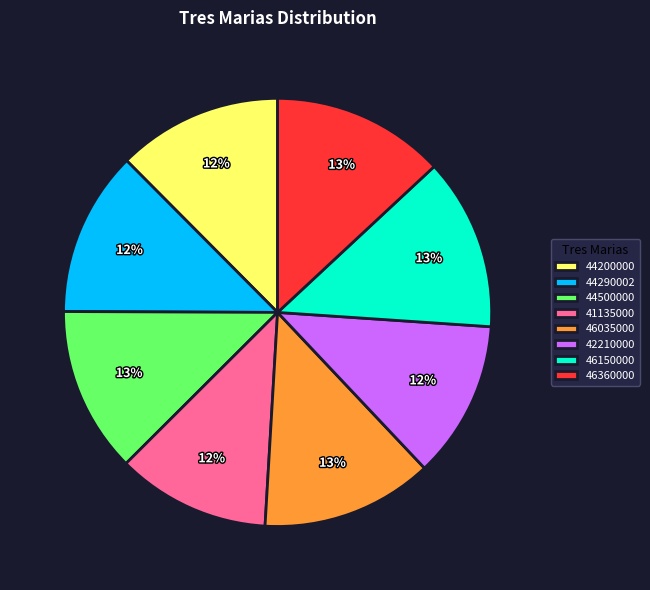

Does 46150000 represent more than half of the total?

No